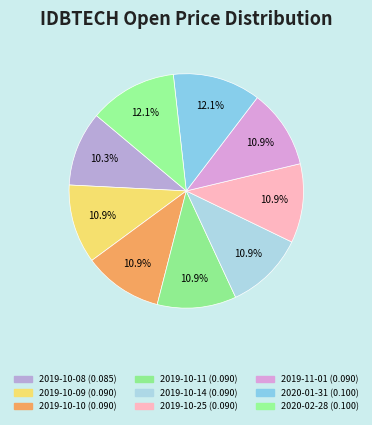

Does any single category account for the majority?

No